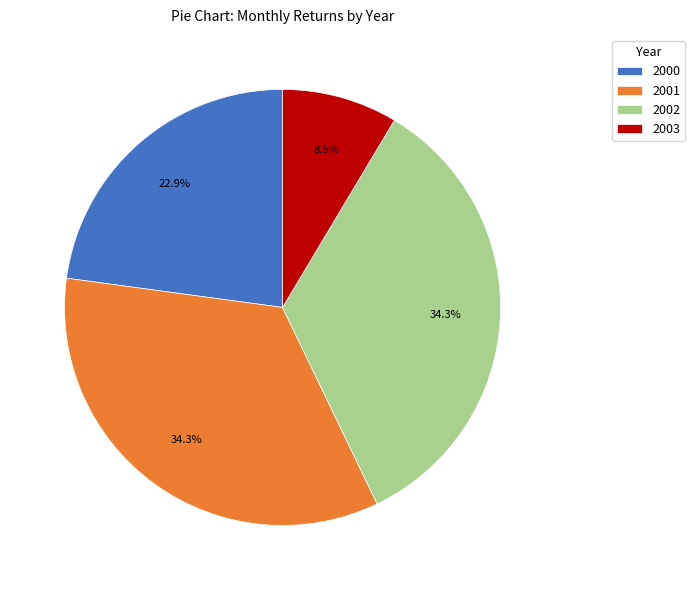

To the nearest percent, what portion does 2001 represent?

34%